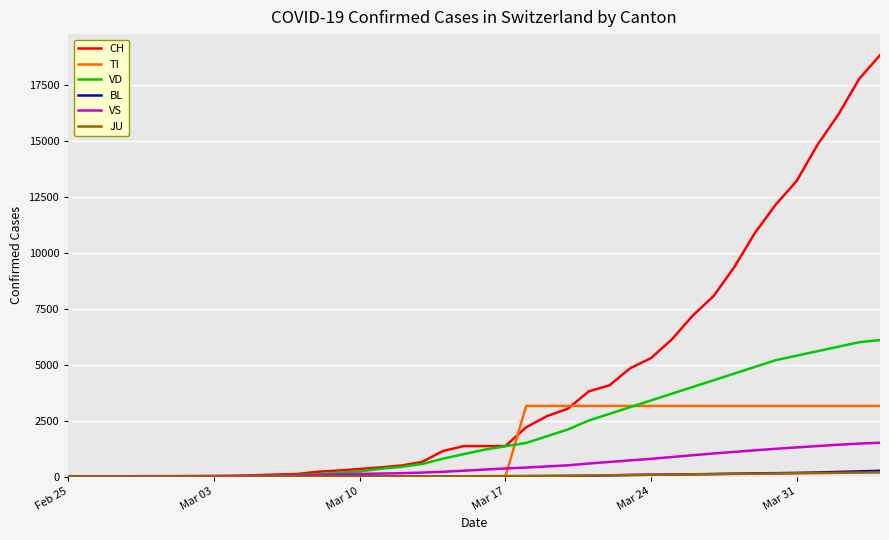

Which series has the largest range (max minus min)?

CH